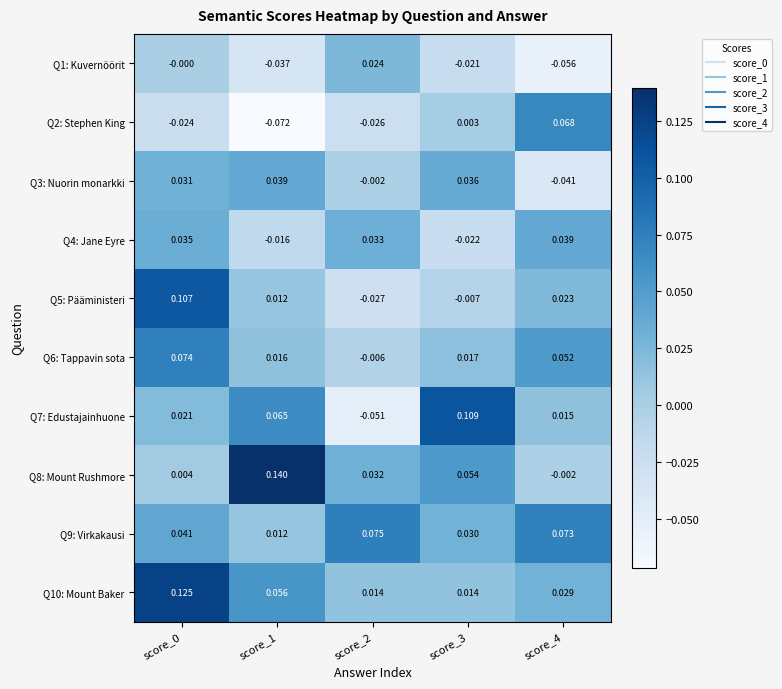

Which category has the lowest value across all series?

score_1